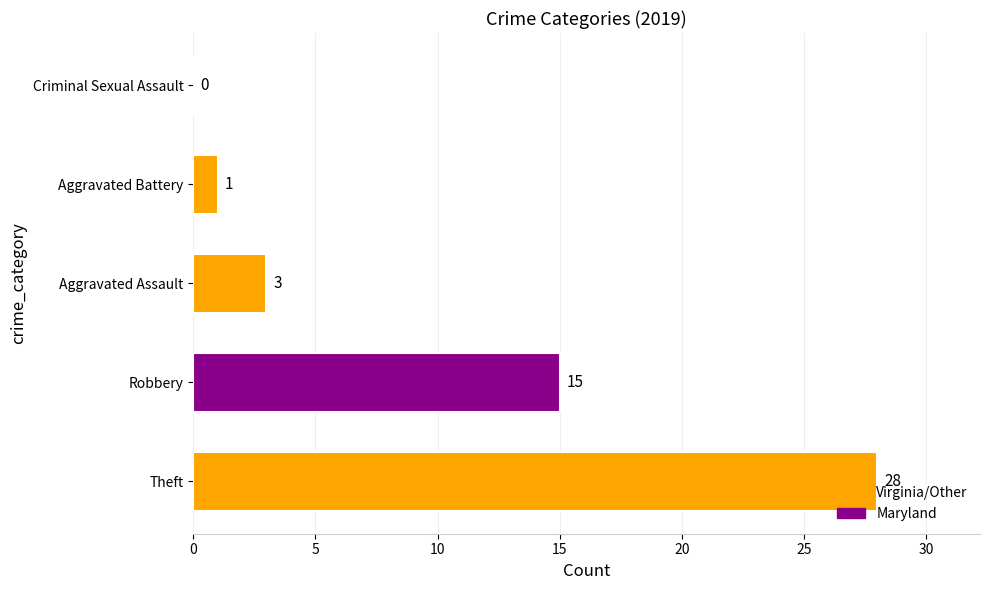

Between Aggravated Assault and Aggravated Battery, which is larger?

Aggravated Assault